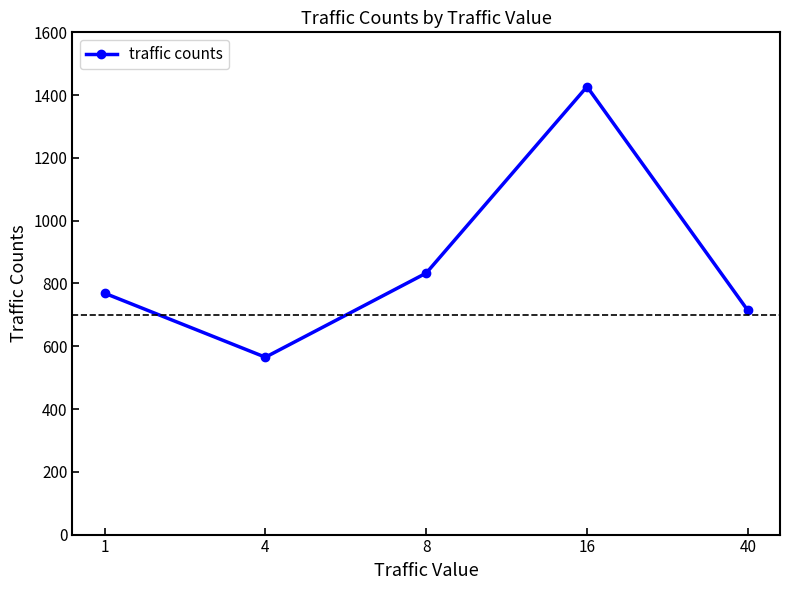

What is the difference between the maximum and minimum values?

862